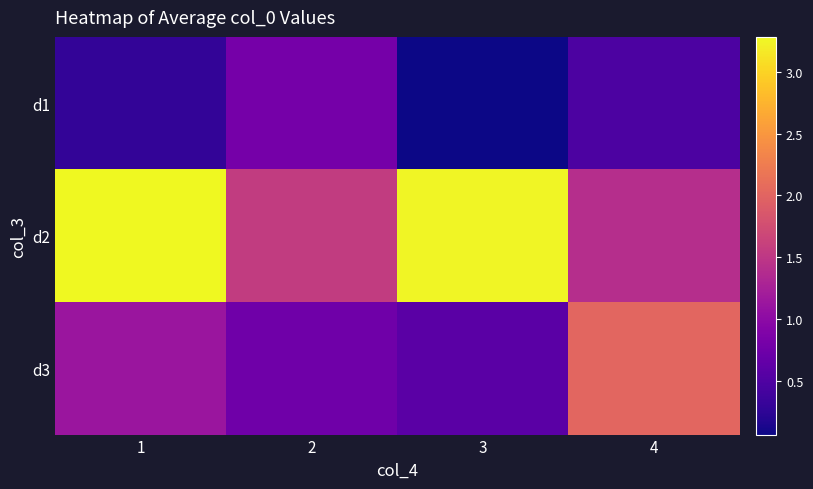

Which series has the largest total across all categories?

d2